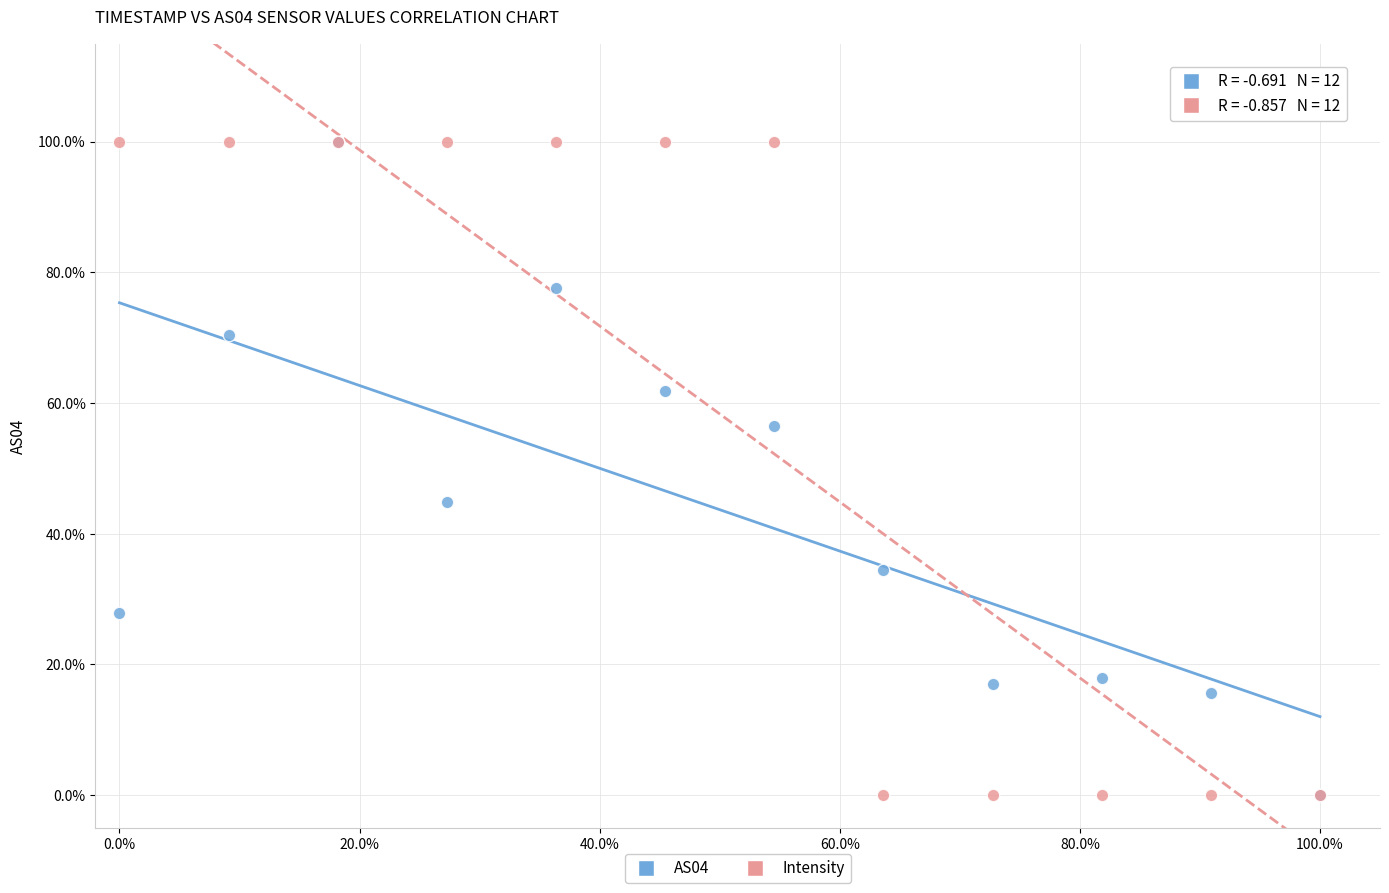

What are all the series names shown in the legend?

AS04, Intensity